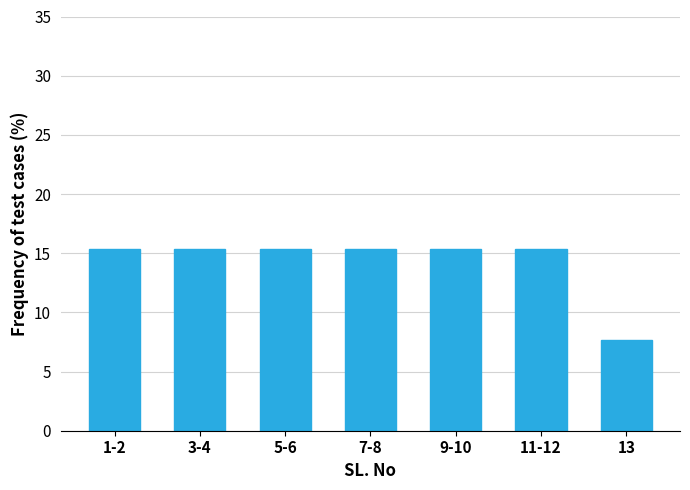

Reading right to left, list all the values displayed in this chart.

7.7	15.4	15.4	15.4	15.4	15.4	15.4